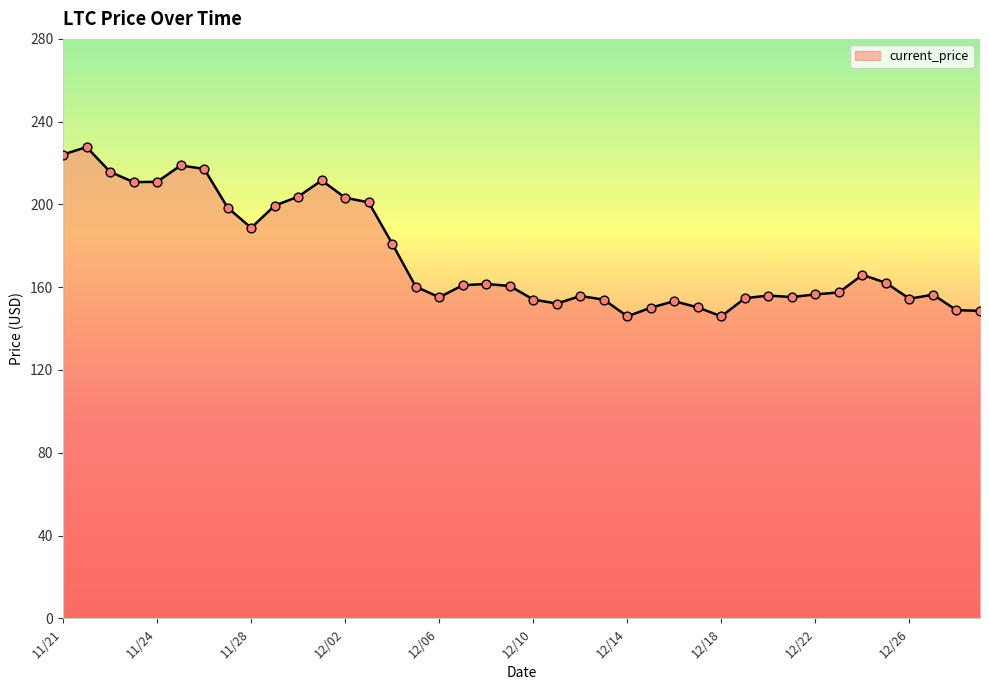

What is the smallest value displayed?

145.9